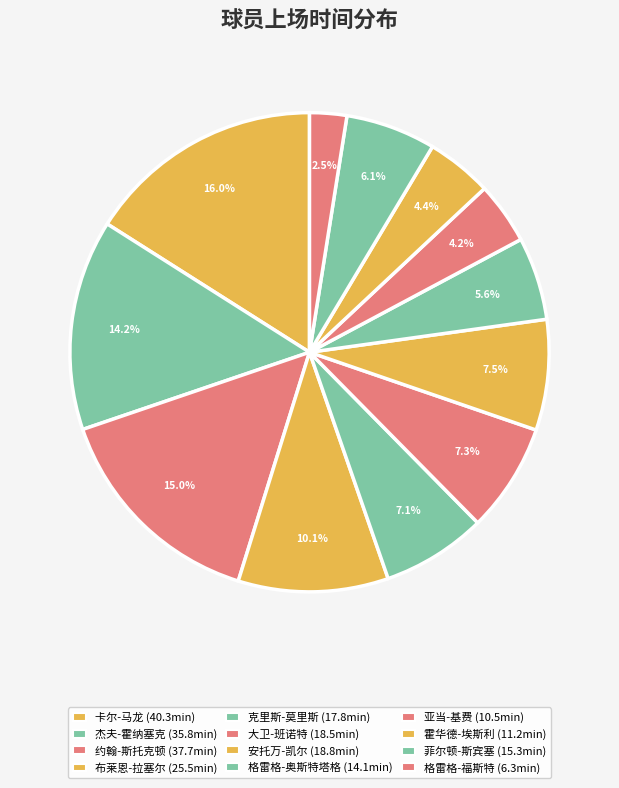

What is the total percentage of 大卫-班诺特 and 格雷格-福斯特?

9.8%